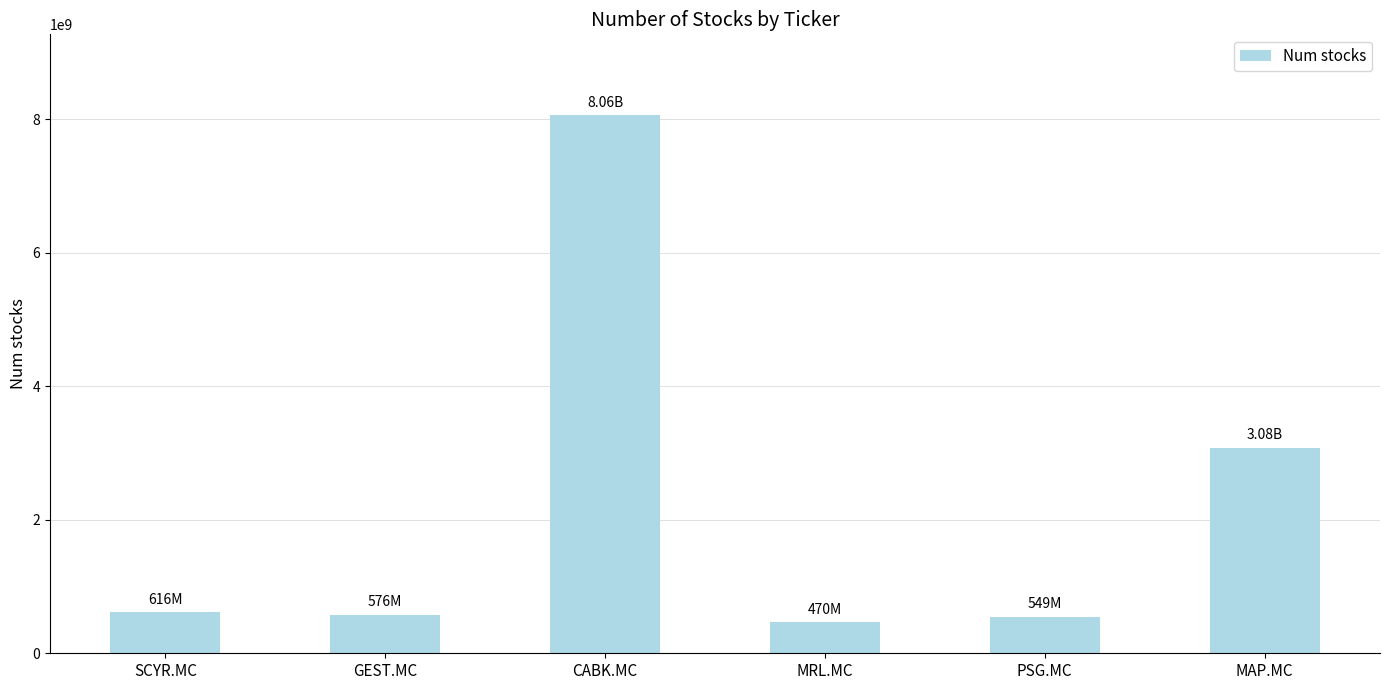

At which label is the value closest to 4265209000?

MAP.MC